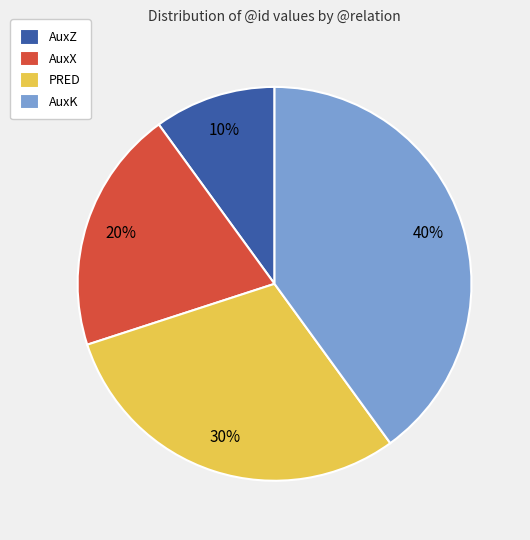

Do PRED and AuxK together represent more than half of the pie?

Yes